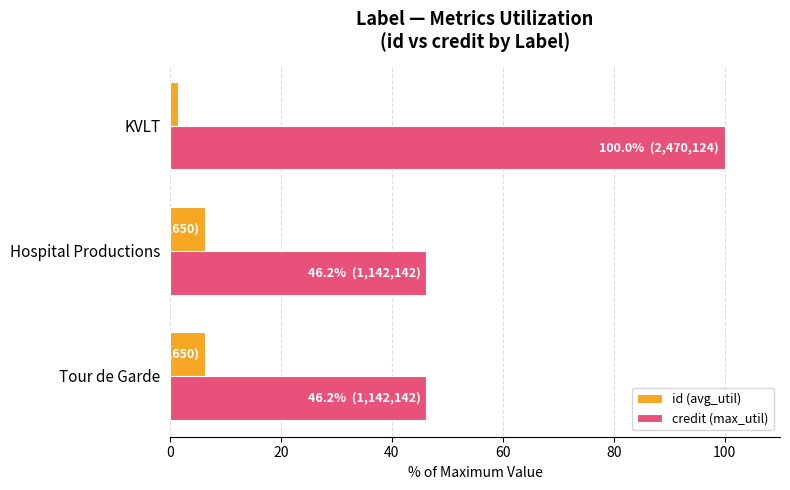

Rank the series by their average value, from lowest to highest.

id (avg_util), credit (max_util)